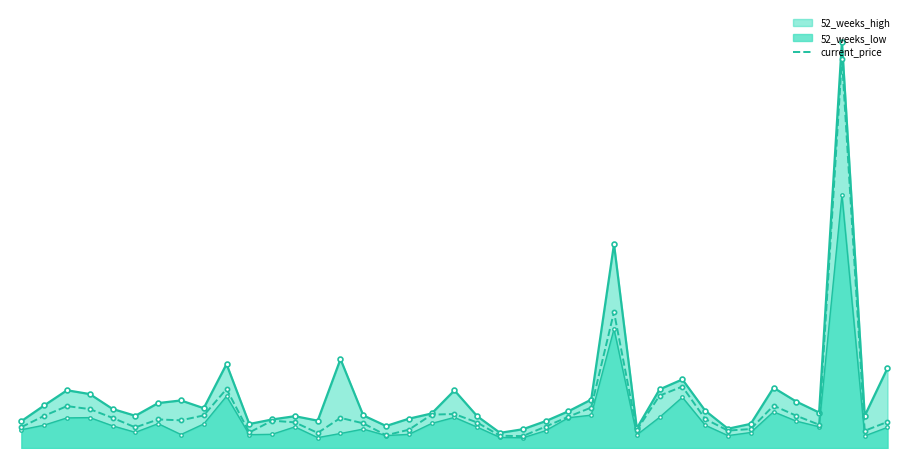

Reading right to left, list all the values displayed in this chart.

52_weeks_high_line: 26.3	10.6	133.7	11.7	15.3	19.8	8.0	6.3	12.3	22.6	19.3	6.5	67.1	15.9	12.1	8.8	6.2	5.0	10.4	19.0	11.4	9.7	7.2	10.7	29.2	9.0	10.5	9.4	7.9	27.6	13.1	15.7	14.8	10.6	12.8	17.8	19.0	14.0	8.8
52_weeks_low_line: 6.8	4.0	83.3	7.0	8.8	11.9	5.1	4.1	7.5	16.7	10.1	4.3	39.2	10.8	10.0	5.7	3.4	3.5	6.9	10.1	8.1	4.5	4.1	6.2	4.8	3.4	7.0	4.5	4.4	17.1	7.9	4.4	8.0	5.2	7.3	10.0	9.9	7.5	6.0
current_price: 8.6	5.7	128.1	7.7	10.6	13.9	6.2	5.7	9.6	20.2	17.2	5.9	44.8	13.3	10.3	7.0	3.9	4.0	8.4	11.2	11.0	6.0	4.2	8.1	9.9	5.0	8.4	9.0	5.1	19.4	10.7	9.1	9.4	6.8	9.9	12.8	13.8	10.6	6.9